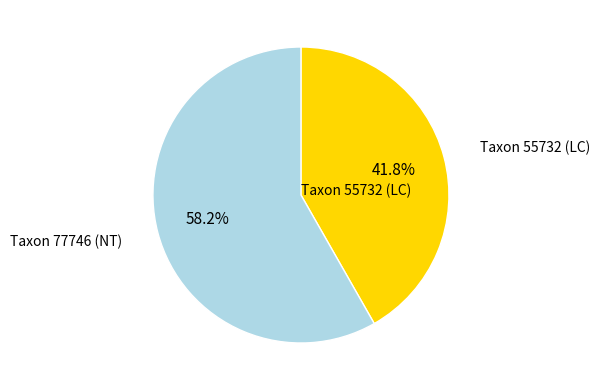

Which category has the biggest portion of the pie?

Taxon 77746 (NT)